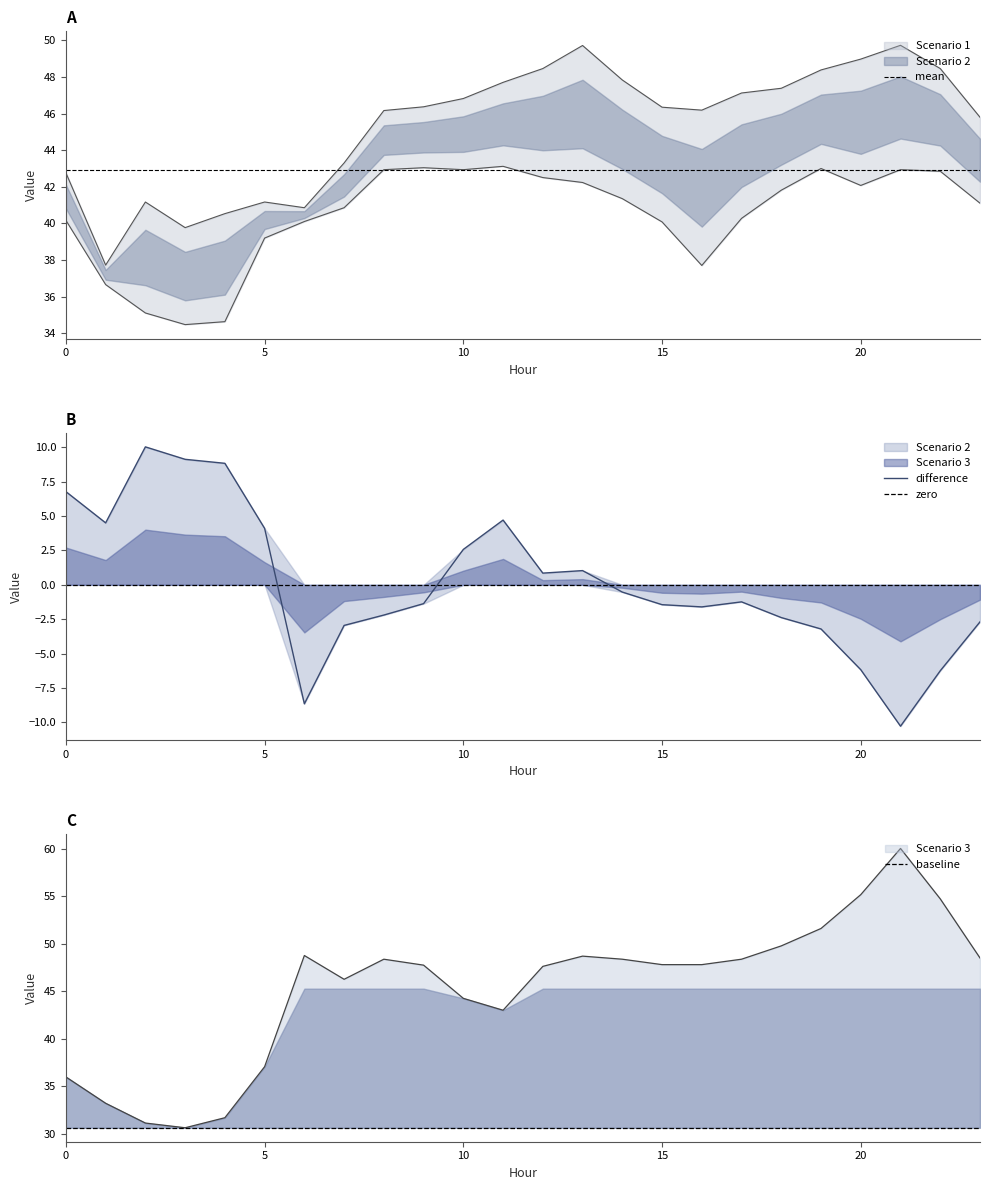

What is the value of the Scenario 3 point at the 5th from the left?

31.7